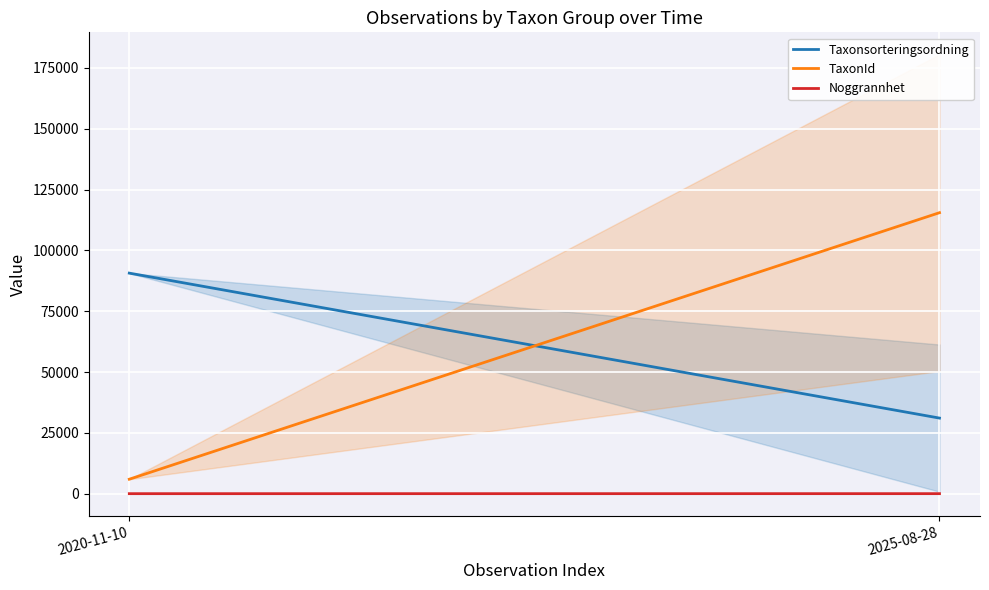

Rank the categories by Taxonsorteringsordning value from highest to lowest.

2020-11-10, 2025-08-28